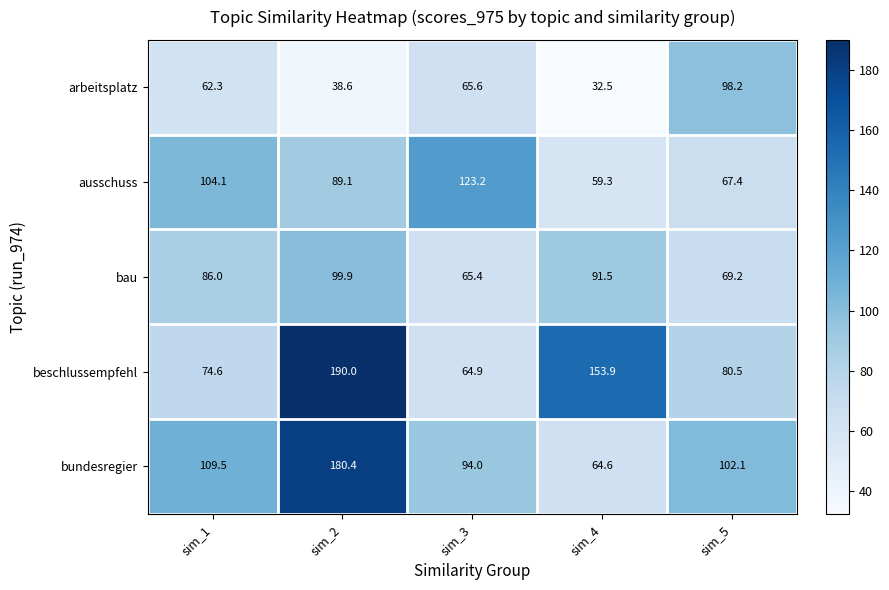

Rank the series at sim_3 from highest to lowest value.

ausschuss, bundesregier, arbeitsplatz, bau, beschlussempfehl